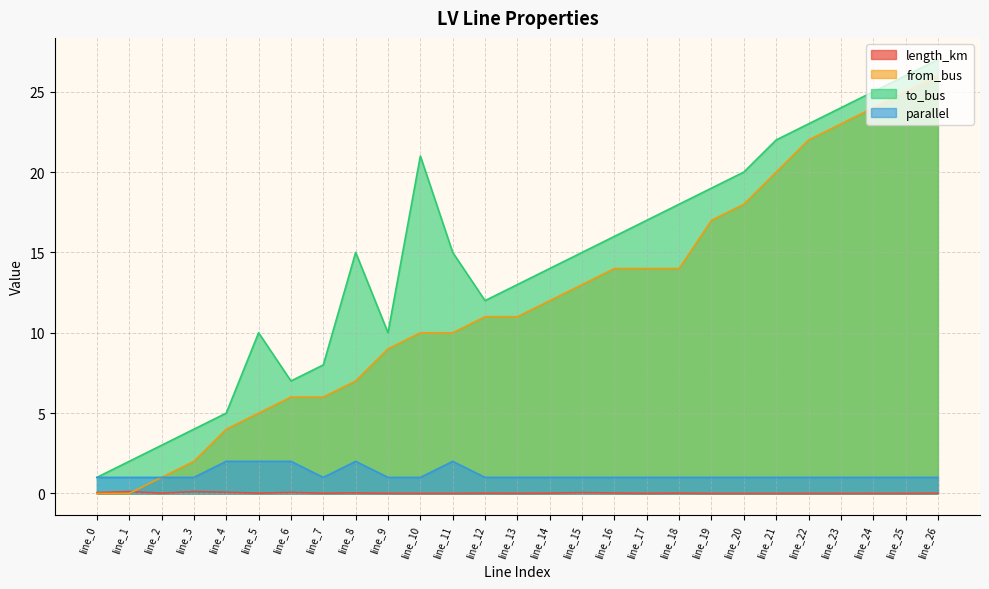

Reading left to right, extract all data points from this chart.

length_km: 0.1	0.1	0.0	0.1	0.1	0.0	0.1	0.0	0.0	0.0	0.0	0.0	0.0	0.0	0.0	0.1	0.0	0.0	0.0	0.0	0.0	0.0	0.0	0.0	0.0	0.0	0.0
from_bus: 0.0	0.0	1.0	2.0	4.0	5.0	6.0	6.0	7.0	9.0	10.0	10.0	11.0	11.0	12.0	13.0	14.0	14.0	14.0	17.0	18.0	20.0	22.0	23.0	24.0	25.0	26.0
to_bus: 1.0	2.0	3.0	4.0	5.0	10.0	7.0	8.0	15.0	10.0	21.0	15.0	12.0	13.0	14.0	15.0	16.0	17.0	18.0	19.0	20.0	22.0	23.0	24.0	25.0	26.0	27.0
parallel: 1.0	1.0	1.0	1.0	2.0	2.0	2.0	1.0	2.0	1.0	1.0	2.0	1.0	1.0	1.0	1.0	1.0	1.0	1.0	1.0	1.0	1.0	1.0	1.0	1.0	1.0	1.0